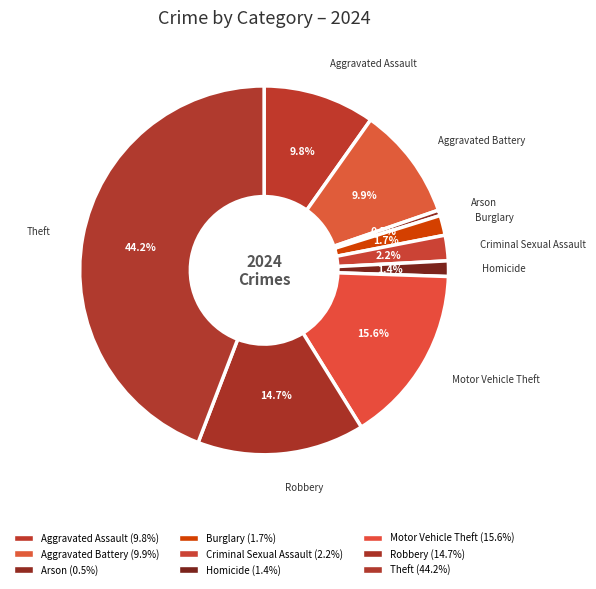

Is it true that Burglary is 2% of the pie?

True